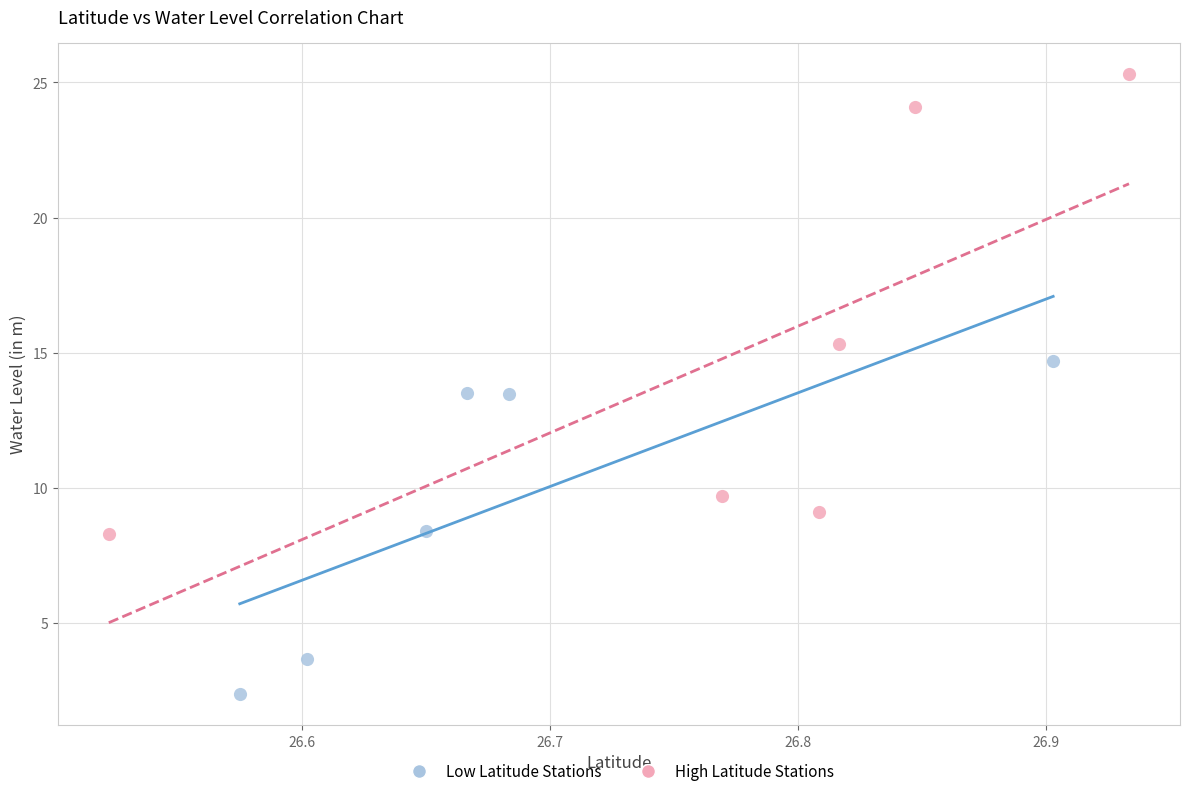

Which series contains the highest Y value?

High Latitude Stations